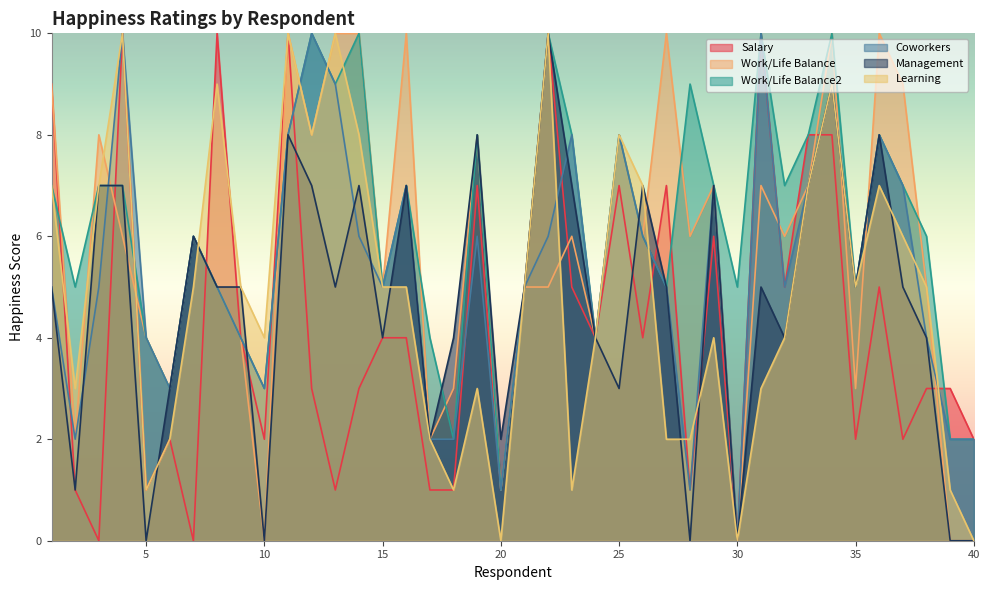

Count the number of data series in this chart.

6